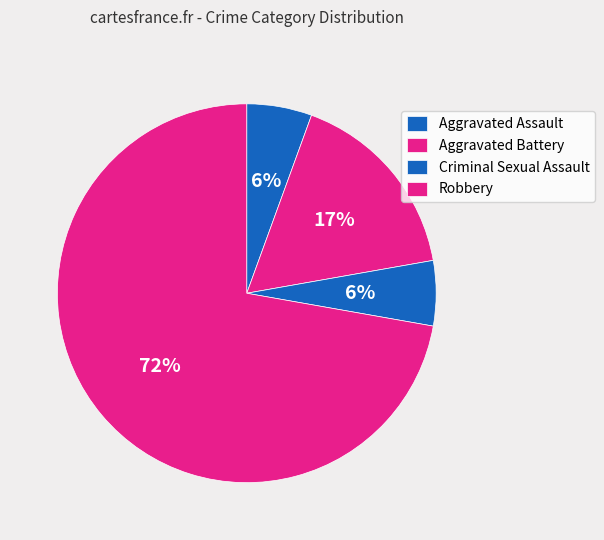

Is it true that Criminal Sexual Assault is 12% of the pie?

False